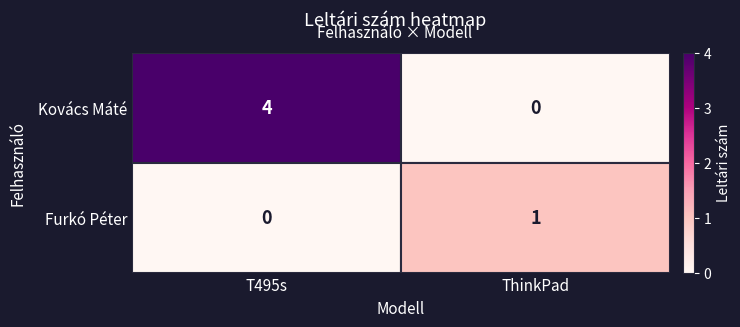

How many data points does each series have?

2